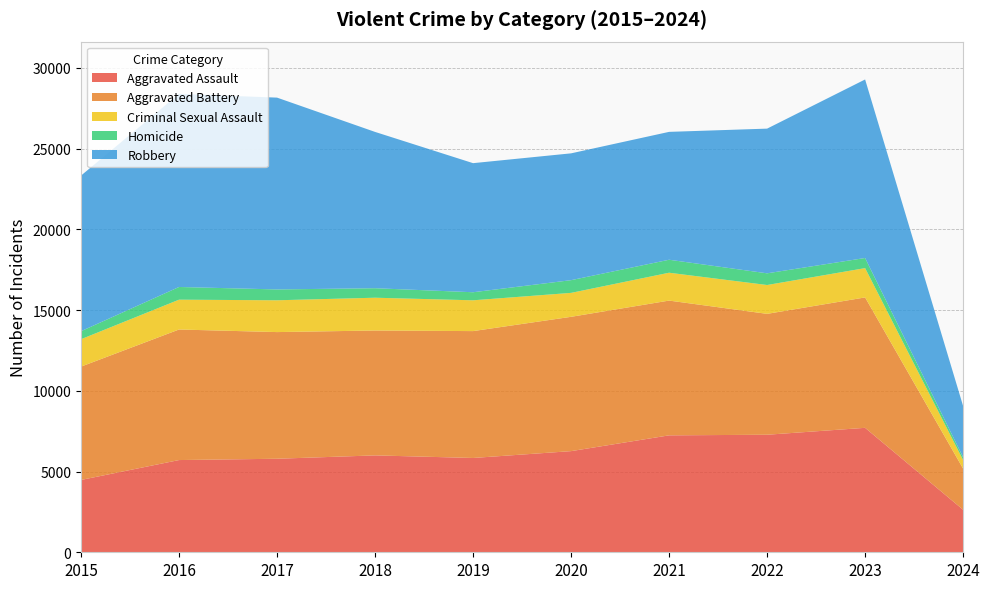

Reading left to right, extract all data points from this chart.

Aggravated Assault: 2015=4480	2016=5712	2017=5793	2018=6001	2019=5841	2020=6265	2021=7242	2022=7280	2023=7708	2024=2633
Aggravated Battery: 2015=7019	2016=8086	2017=7845	2018=7735	2019=7858	2020=8319	2021=8347	2022=7487	2023=8077	2024=2546
Criminal Sexual Assault: 2015=1698	2016=1848	2017=1970	2018=2031	2019=1908	2020=1483	2021=1726	2022=1787	2023=1816	2024=534
Homicide: 2015=496	2016=786	2017=672	2018=588	2019=499	2020=787	2021=804	2022=724	2023=626	2024=169
Robbery: 2015=9638	2016=11960	2017=11880	2018=9681	2019=7995	2020=7855	2021=7920	2022=8962	2023=11058	2024=3173